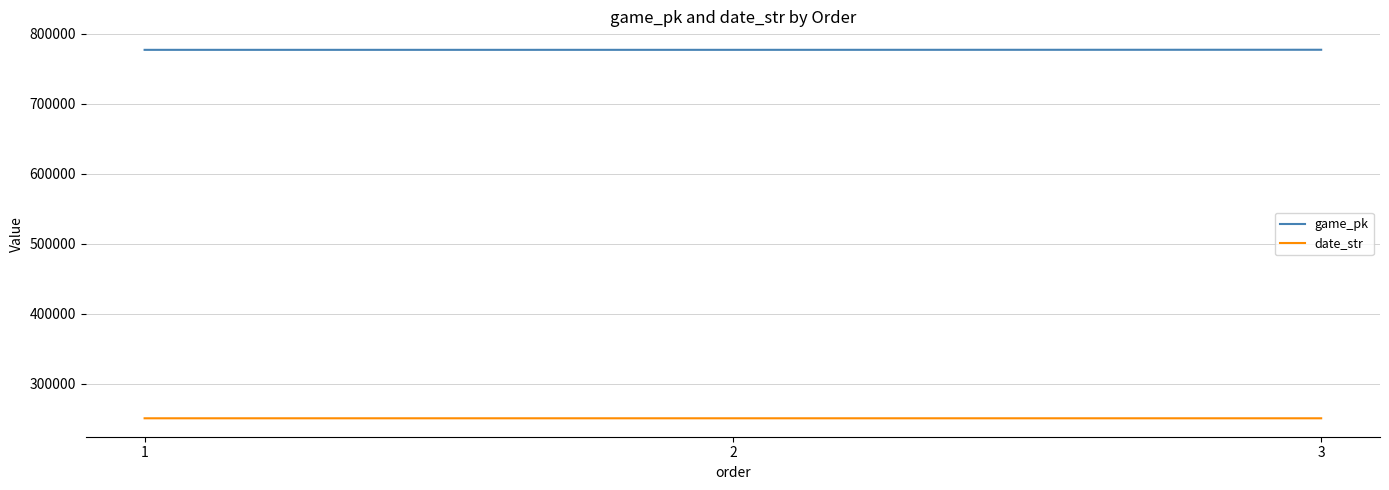

Rank the series at 3 from highest to lowest value.

game_pk, date_str